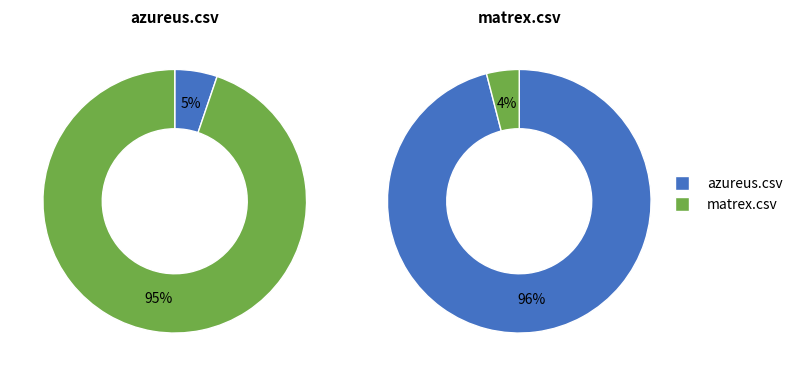

Rank the categories by matrex.csv value from highest to lowest.

azureus.csv, matrex.csv